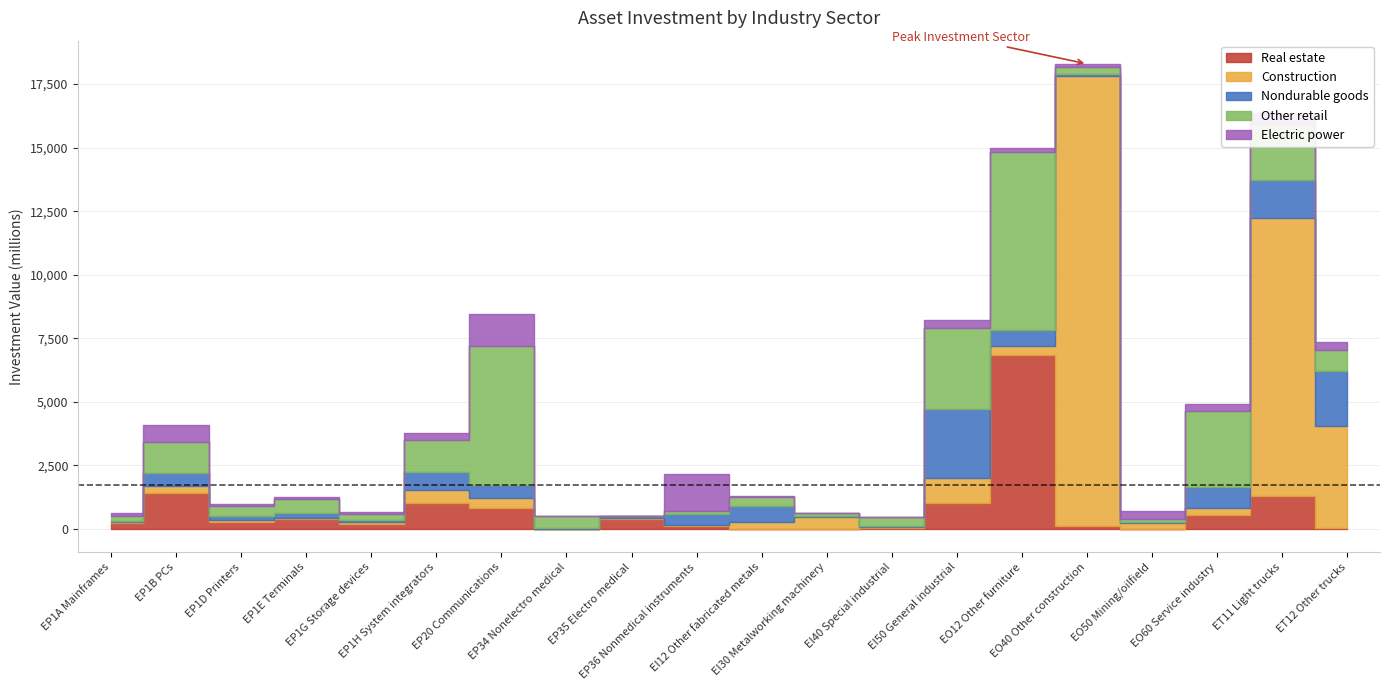

Between which two adjacent categories do Real estate and Construction first intersect?

EP36 Nonmedical instruments and EI12 Other fabricated metals